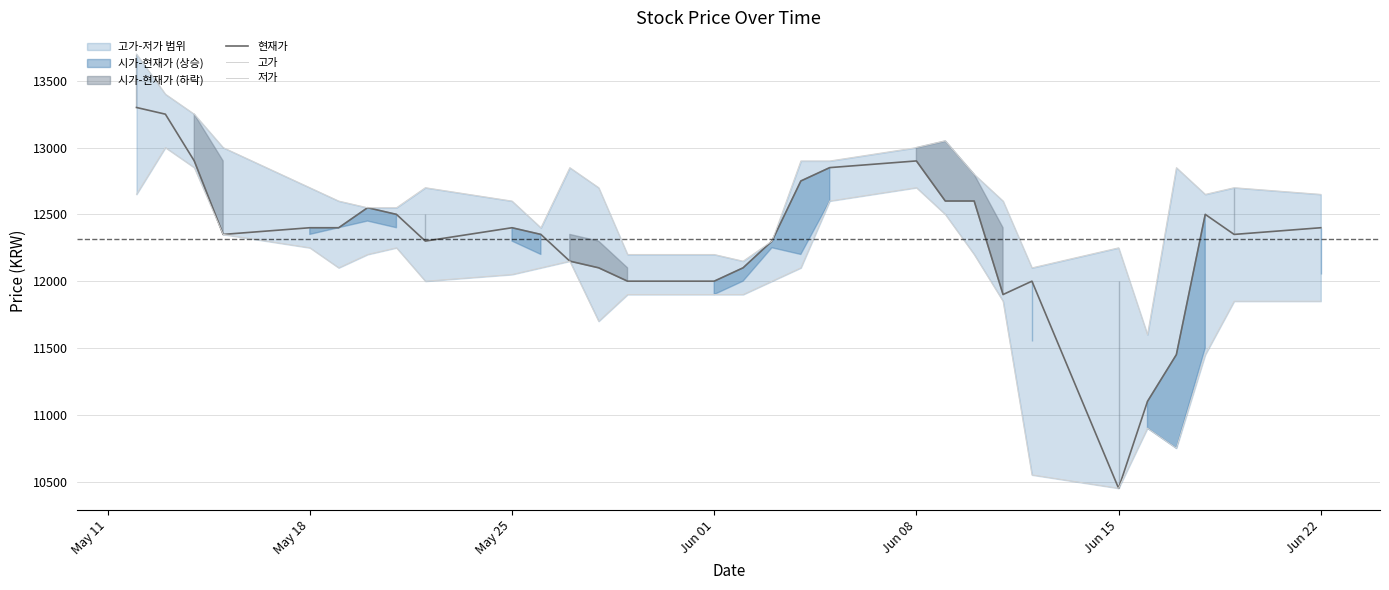

What is the lowest value of the 현재가 series?

10450